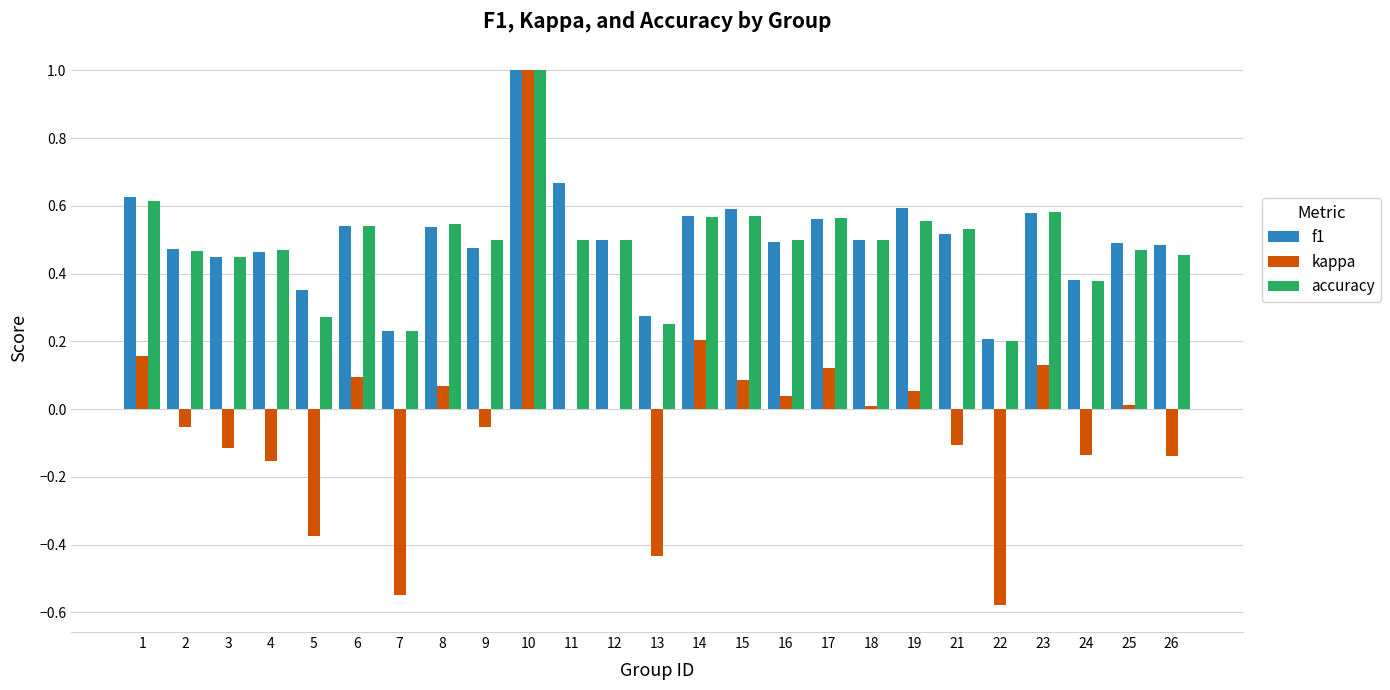

How many series are shown in this chart?

3